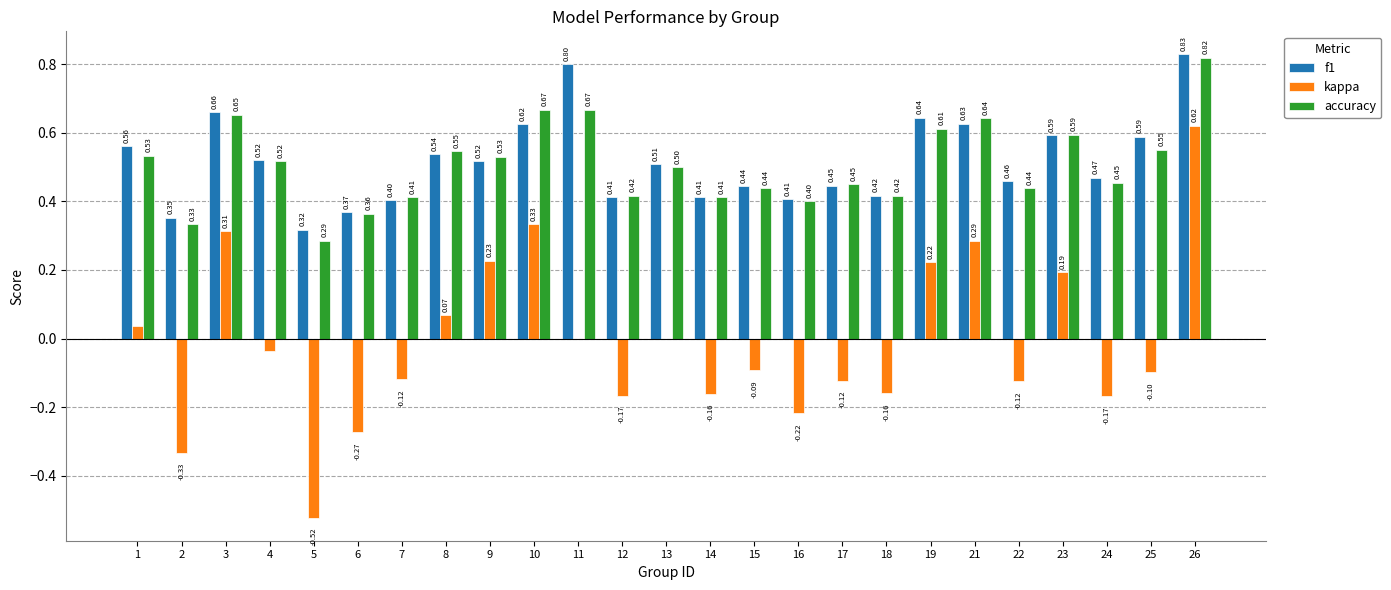

Does the chart contain stacked bars?

No